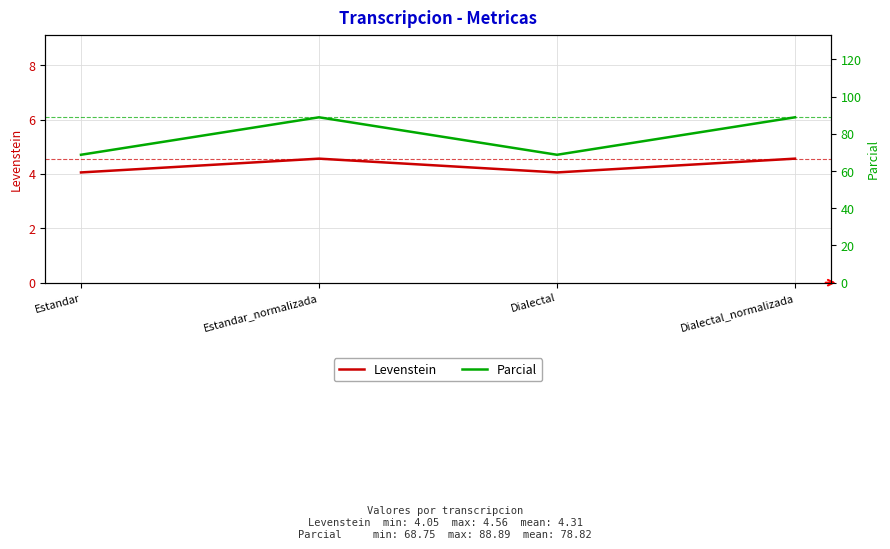

Which label corresponds to the smallest value in the chart?

Estandar